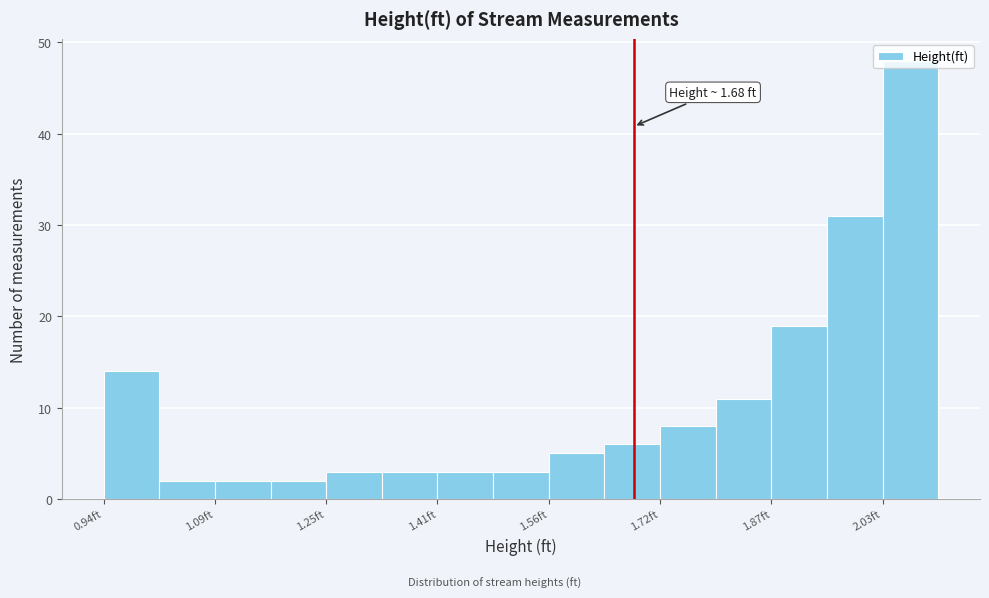

Read against the x-axis, roughly where is the centre of the tallest bar?

2.06